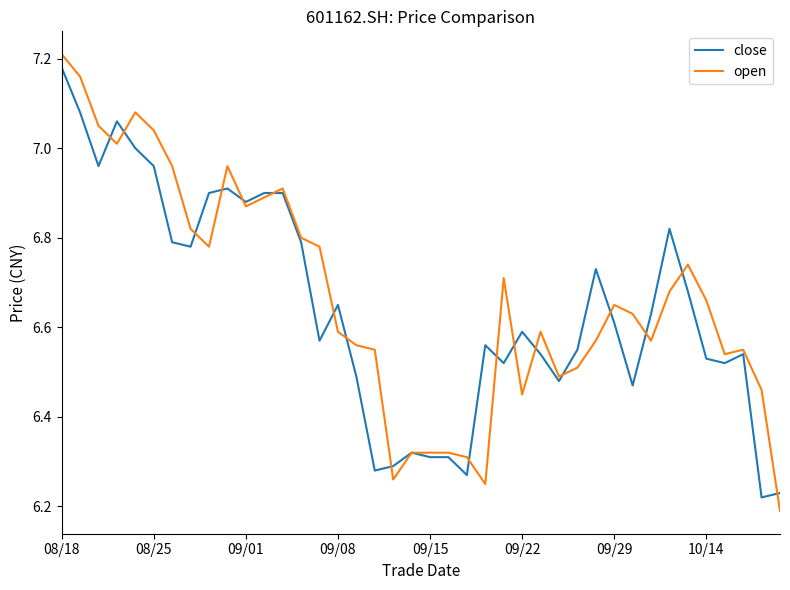

List the series in order of their overall mean, highest first.

open, close